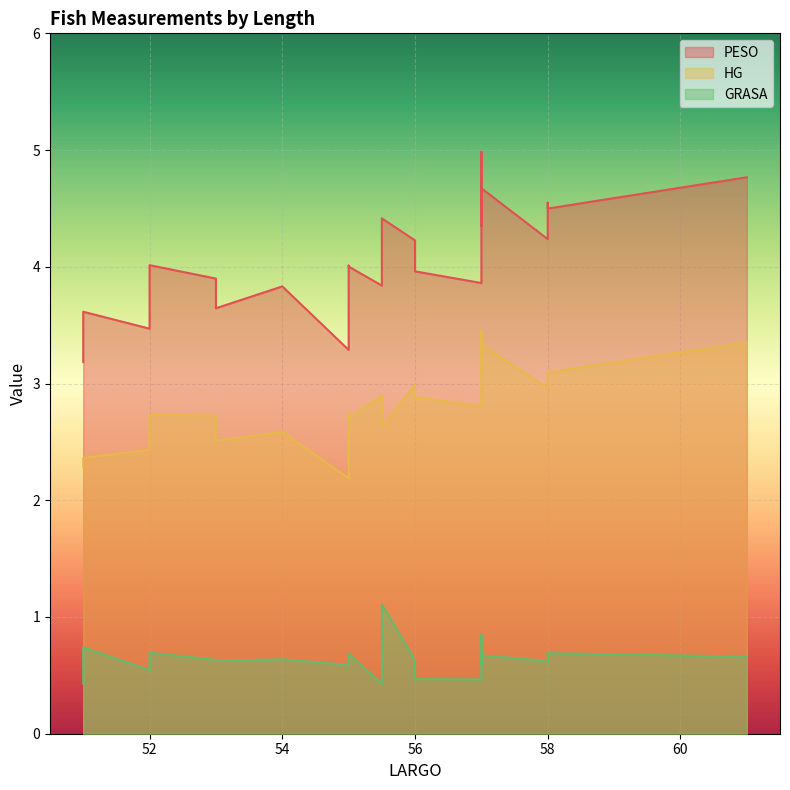

The GRASA series shows 0.7 at 51.0. True or false?

False